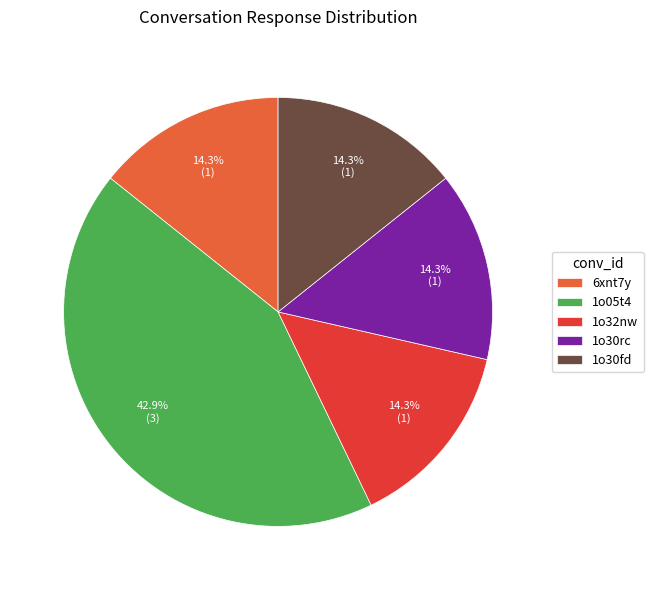

What portion of the pie excludes 1o30rc?

85.7%